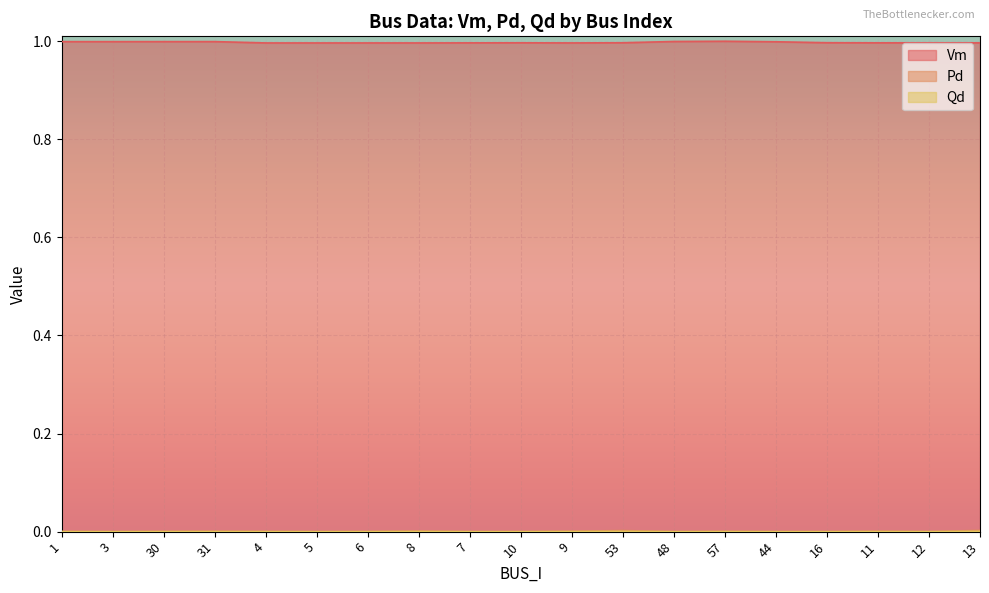

At how many categories does at least one series exceed 0?

19